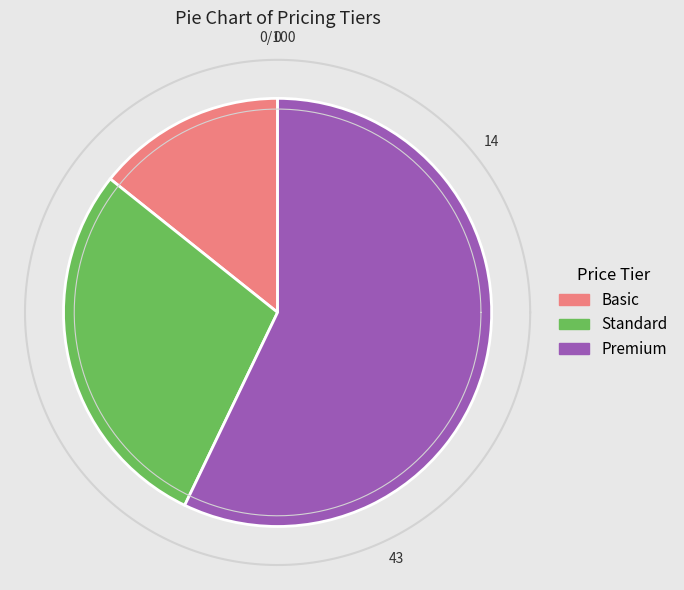

To the nearest percent, what is the difference between the largest and smallest slice percentages?

43%